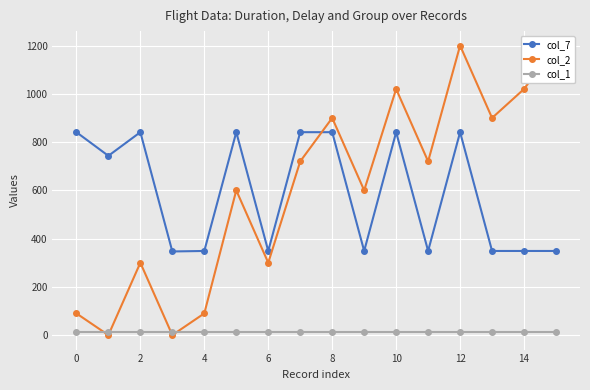

Which series has the largest total across all categories?

col_2